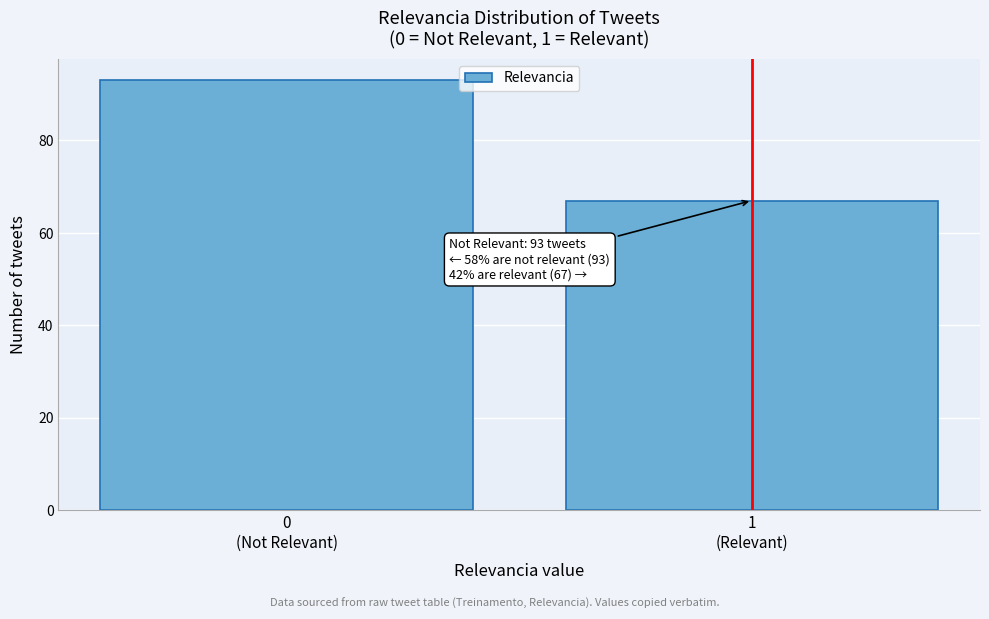

Reading left to right, list all the values displayed in this chart.

93	67